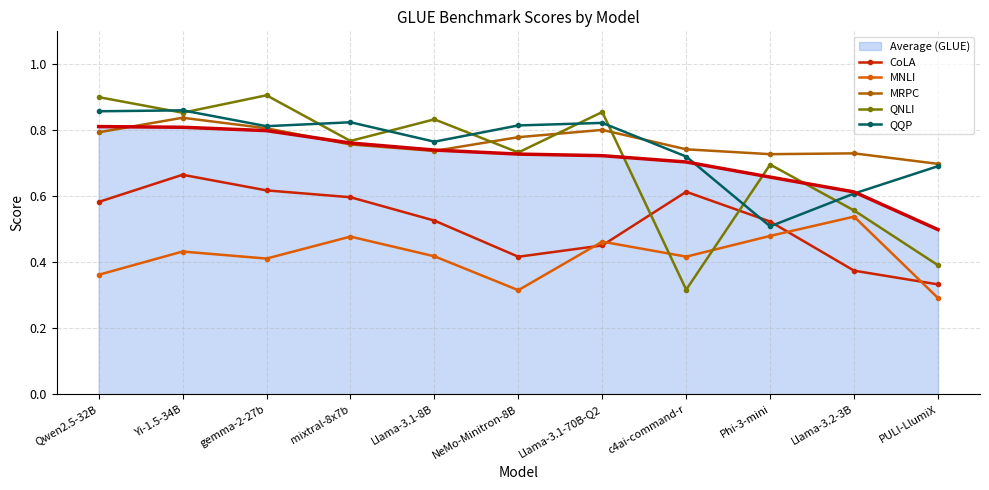

What is the total value across all series at mixtral-8x7b?

4.2